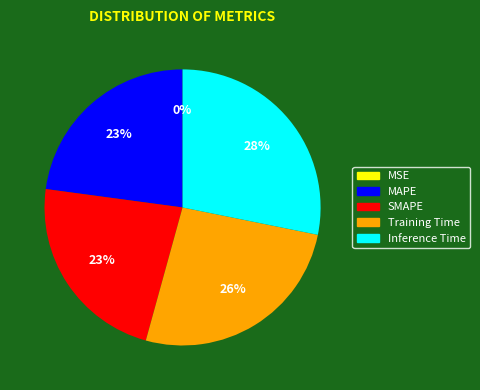

What is the largest slice in the pie chart?

Inference Time